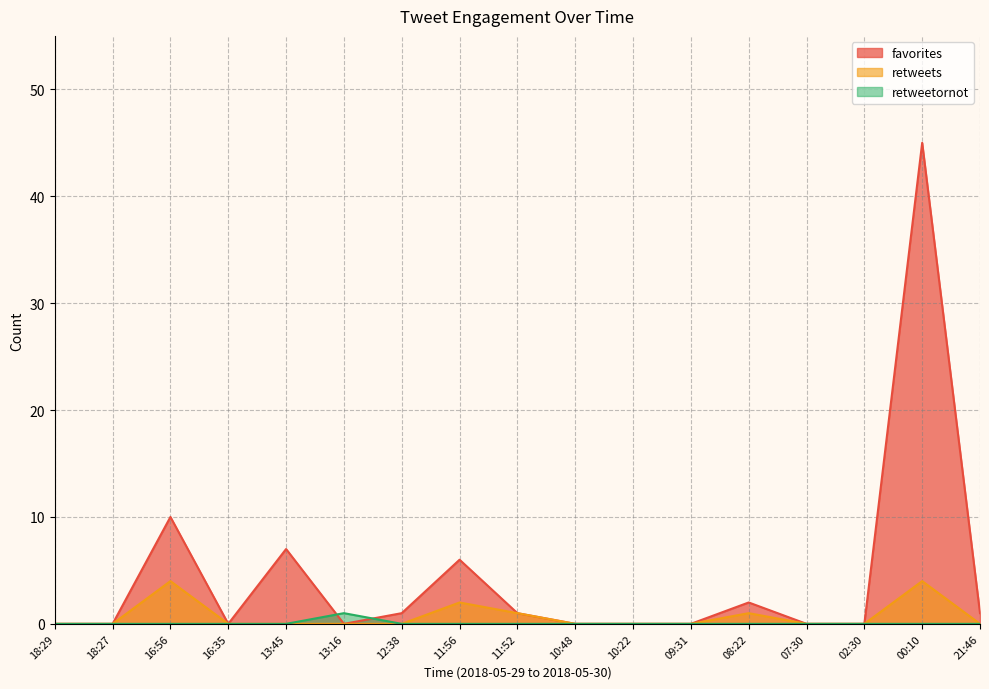

Reading left to right, list all the values displayed in this chart.

favorites: 0	0	10	0	7	0	1	6	1	0	0	0	2	0	0	45	1
retweets: 0	0	4	0	0	0	0	2	1	0	0	0	1	0	0	4	0
retweetornot: 0	0	0	0	0	1	0	0	0	0	0	0	0	0	0	0	0